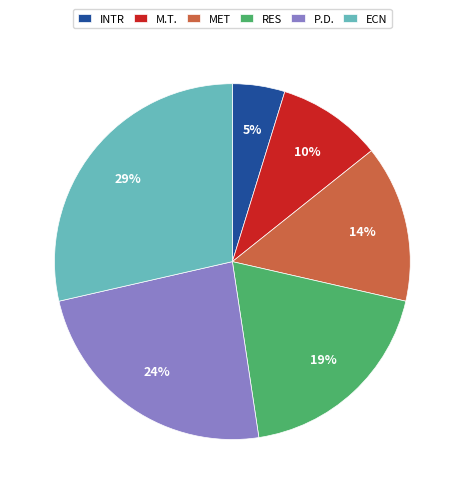

The RES slice represents 19% of the pie. True or false?

True